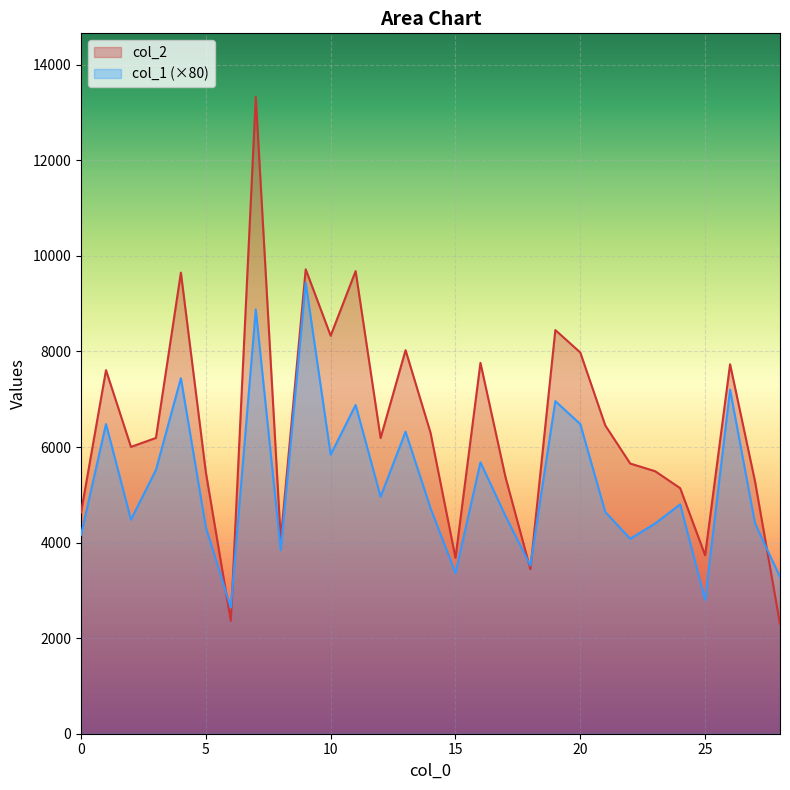

What is the total value across all series at 4?

17090